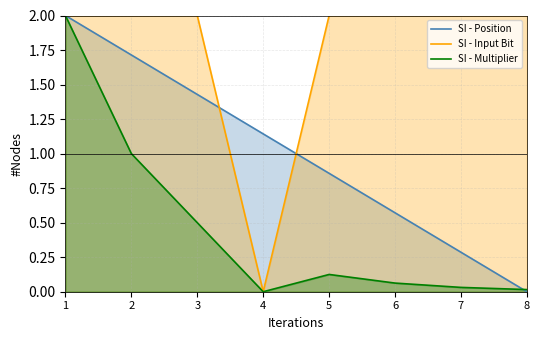

How many data points in SI - Position are above 1?

4